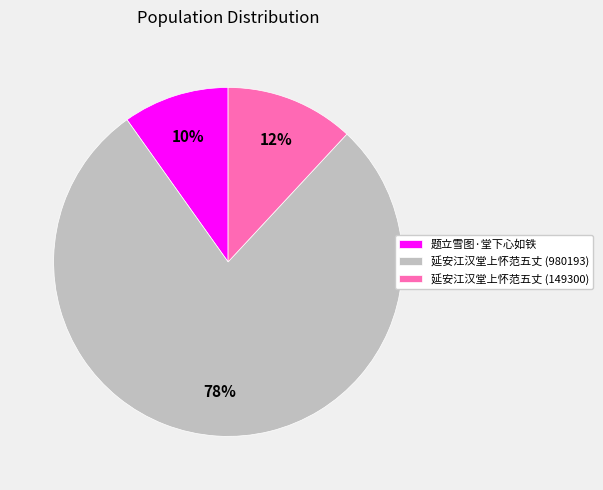

Is it true that 题立雪图·堂下心如铁 is 10% of the pie?

True